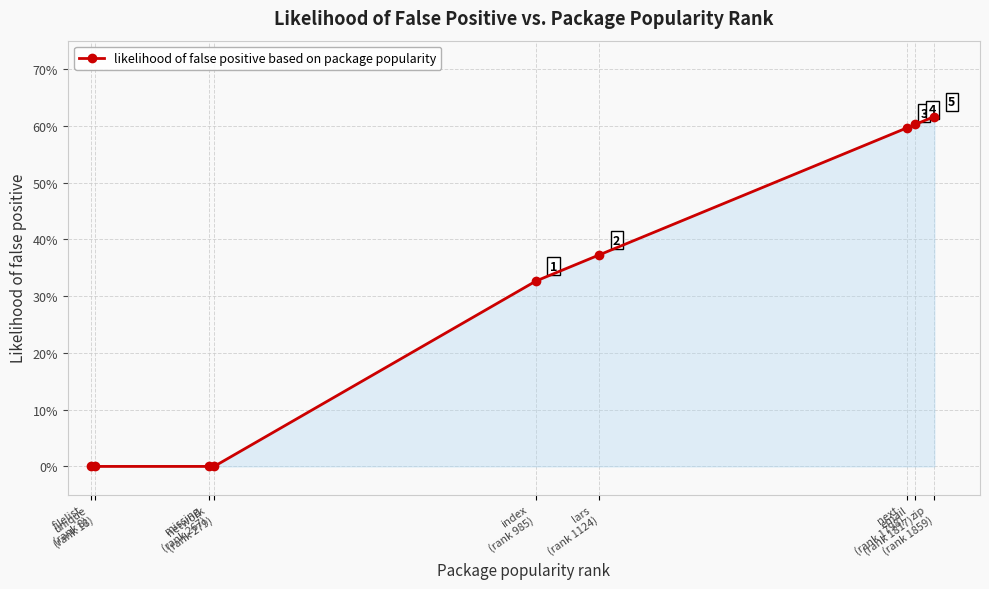

List the labels in order of value, largest first.

zip
(rank 1859), email
(rank 1817), next
(rank 1798), lars
(rank 1124), index
(rank 985), filelist
(rank 8), unique
(rank 18), missing
(rank 267), network
(rank 279)